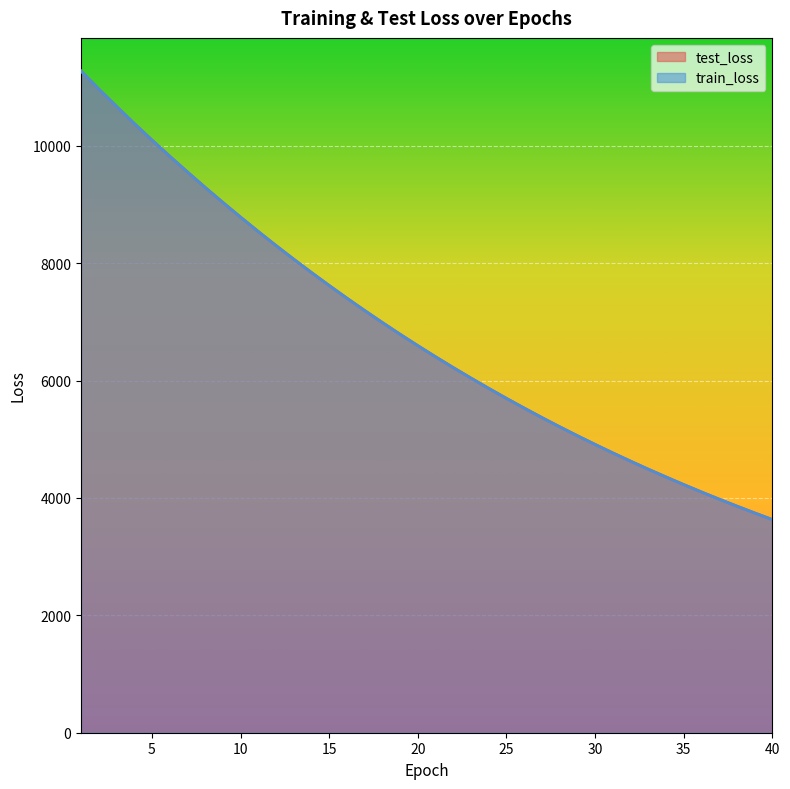

What is the spread (max minus min) of values at 28?

0.3